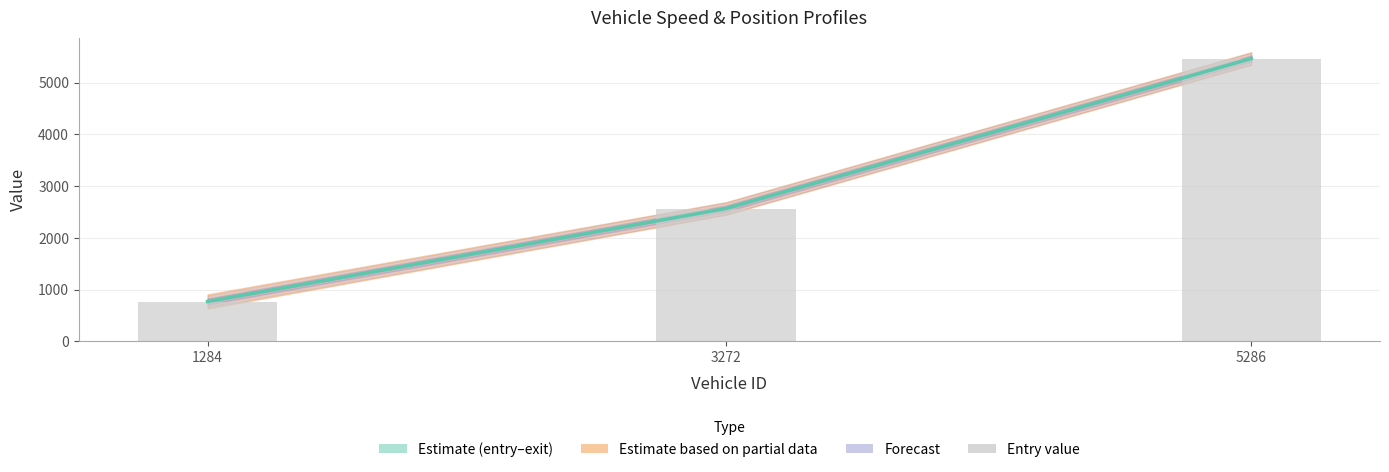

What is the difference between the maximum and minimum values in the entry series?

4691.3